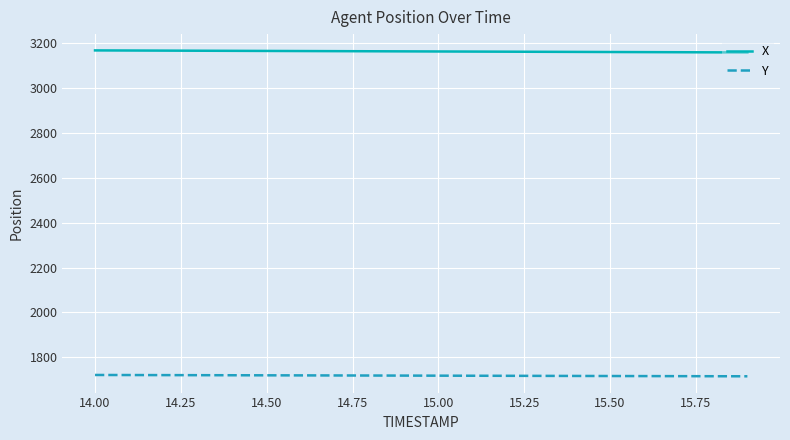

Which series has the largest total across all categories?

X